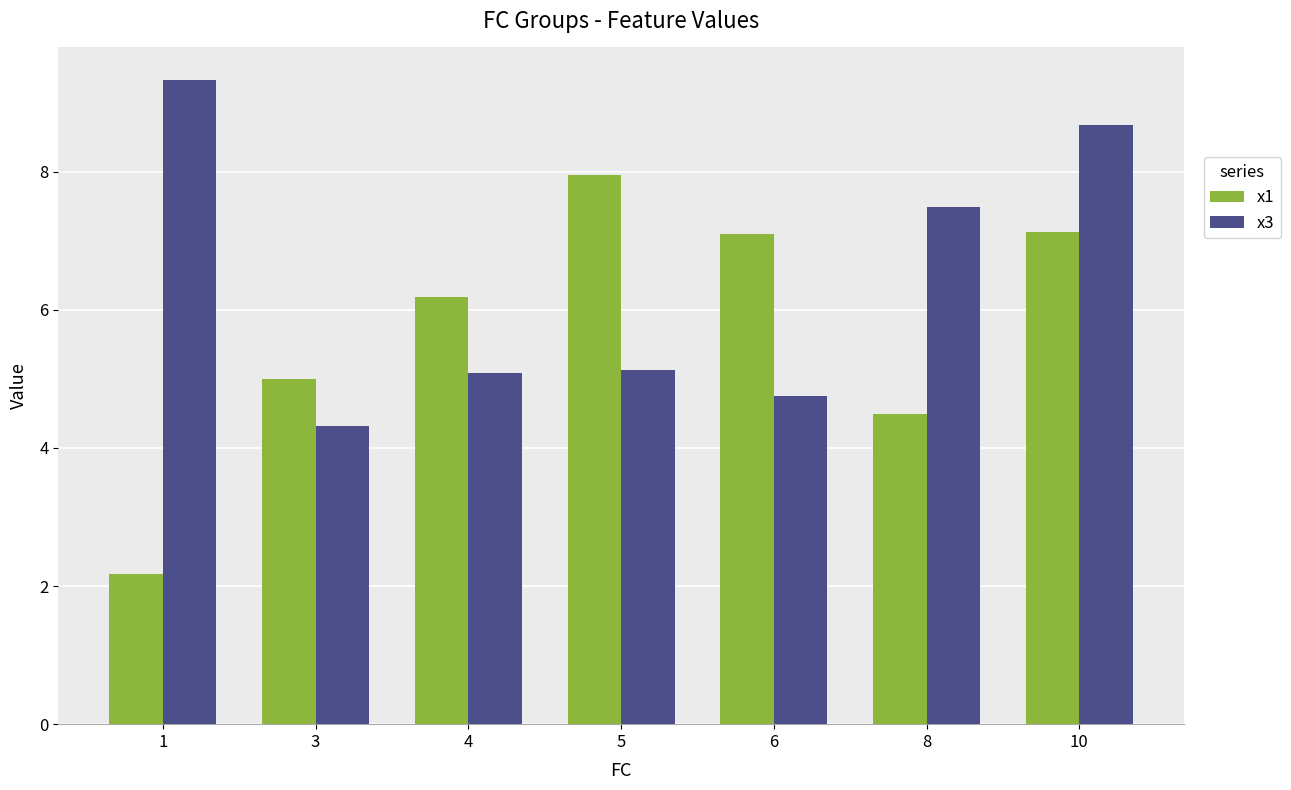

The x1 series shows 2.7 at 8. True or false?

False